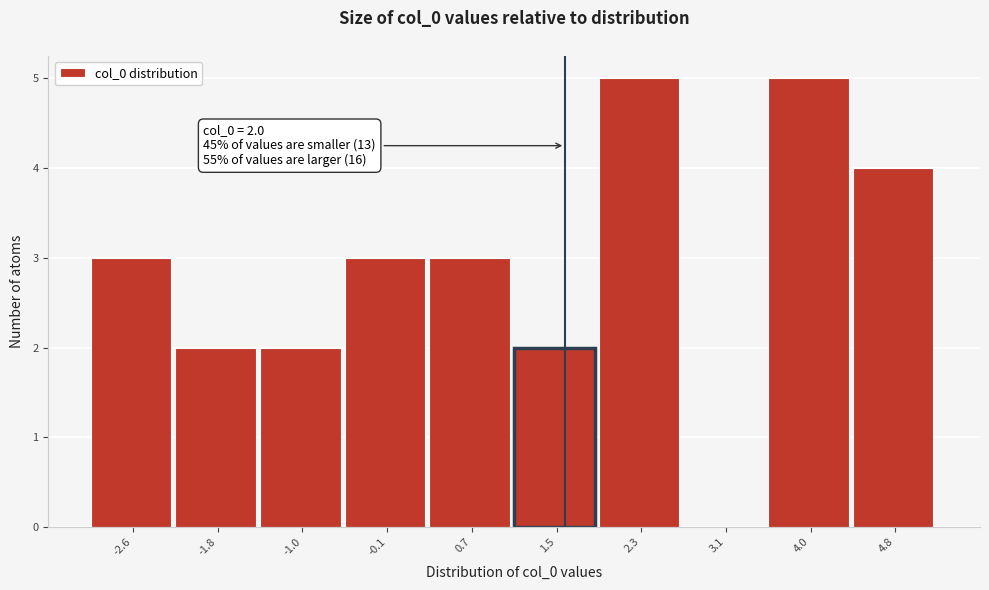

Reading right to left, extract all data points from this chart.

4.8=4	4.0=5	3.1=0	2.3=5	1.5=2	0.7=3	-0.1=3	-1.0=2	-1.8=2	-2.6=3